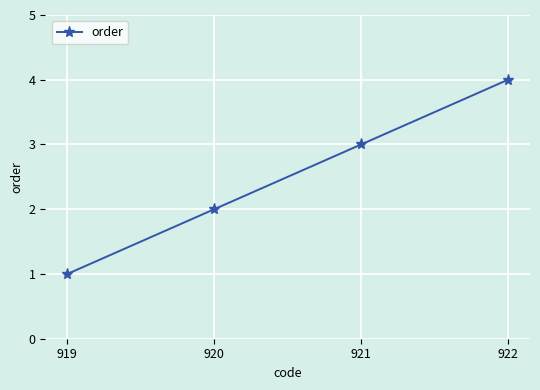

Where is the data nearest to the value 2?

920